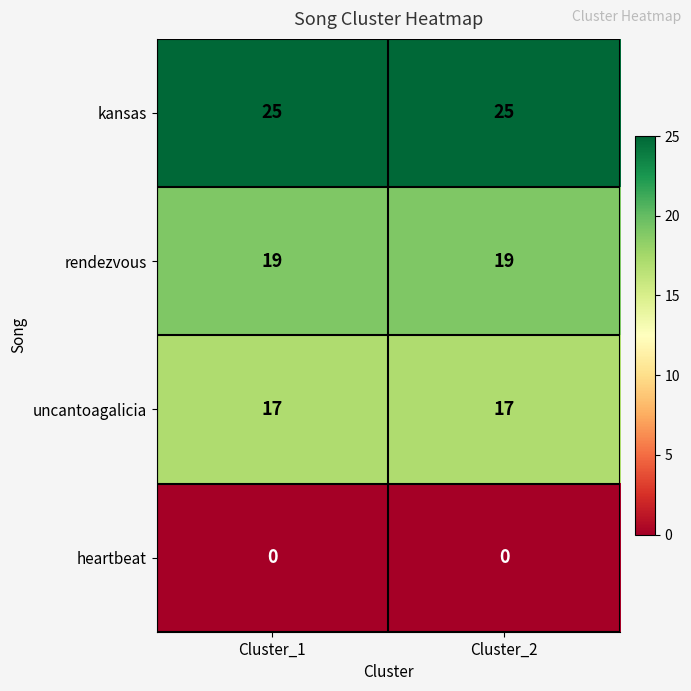

What is the greatest value displayed?

25